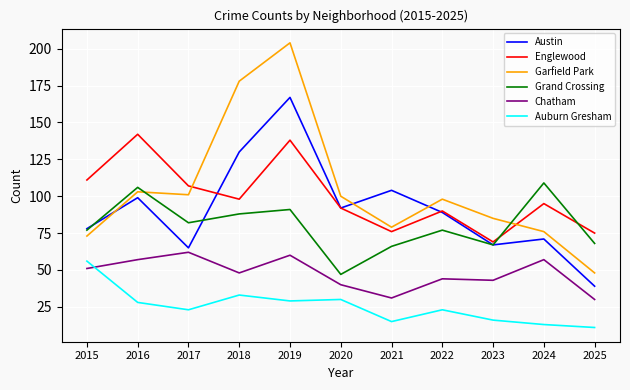

Which series changed the most between 2018 and 2019?

Englewood